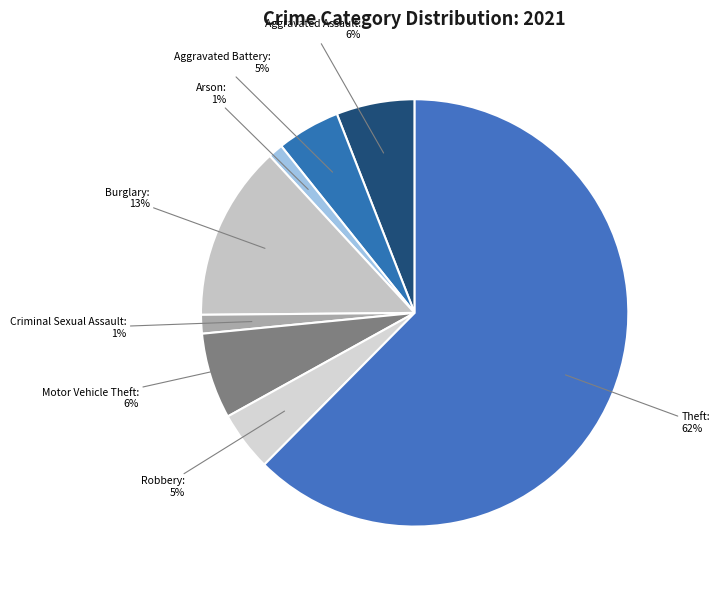

What is the ratio of the value at Robbery to the value at Aggravated Assault?

0.8